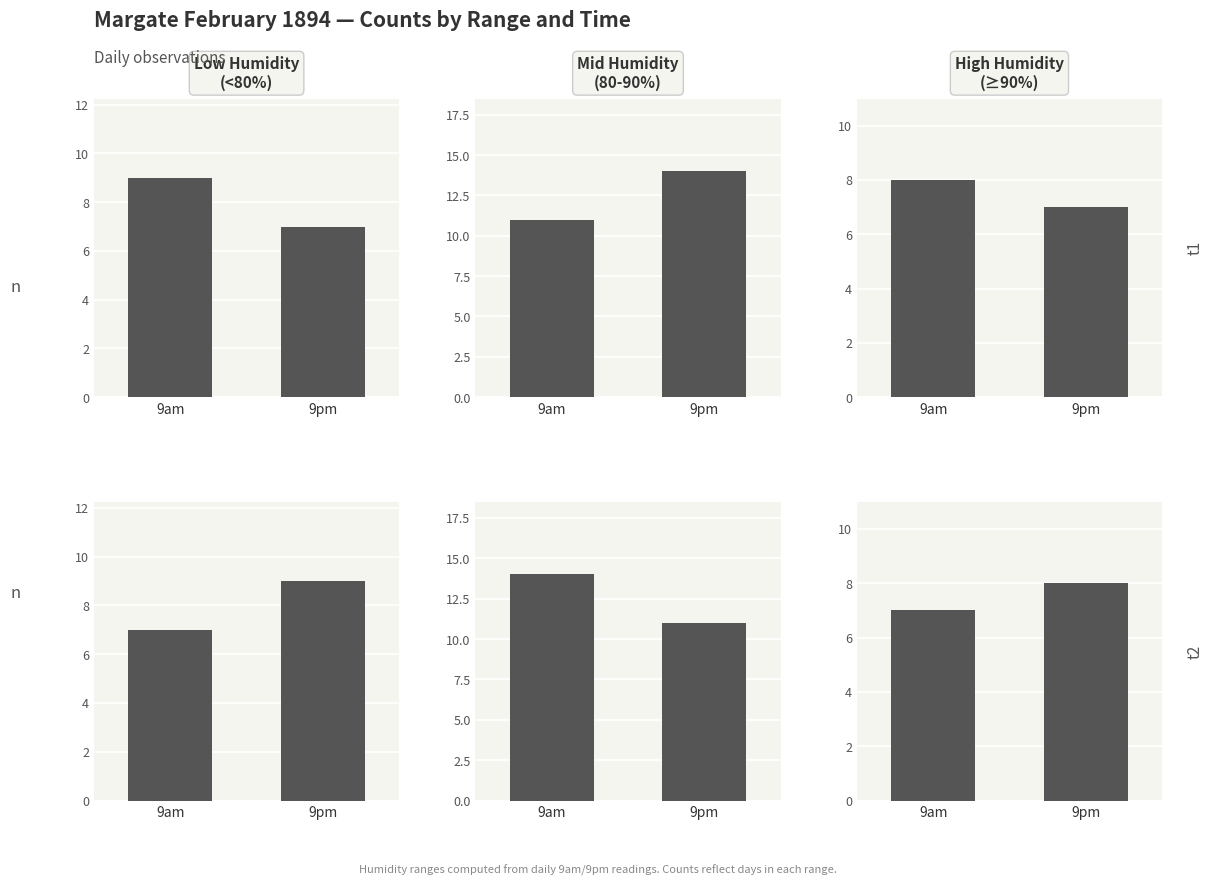

How many distinct data groups are displayed?

1